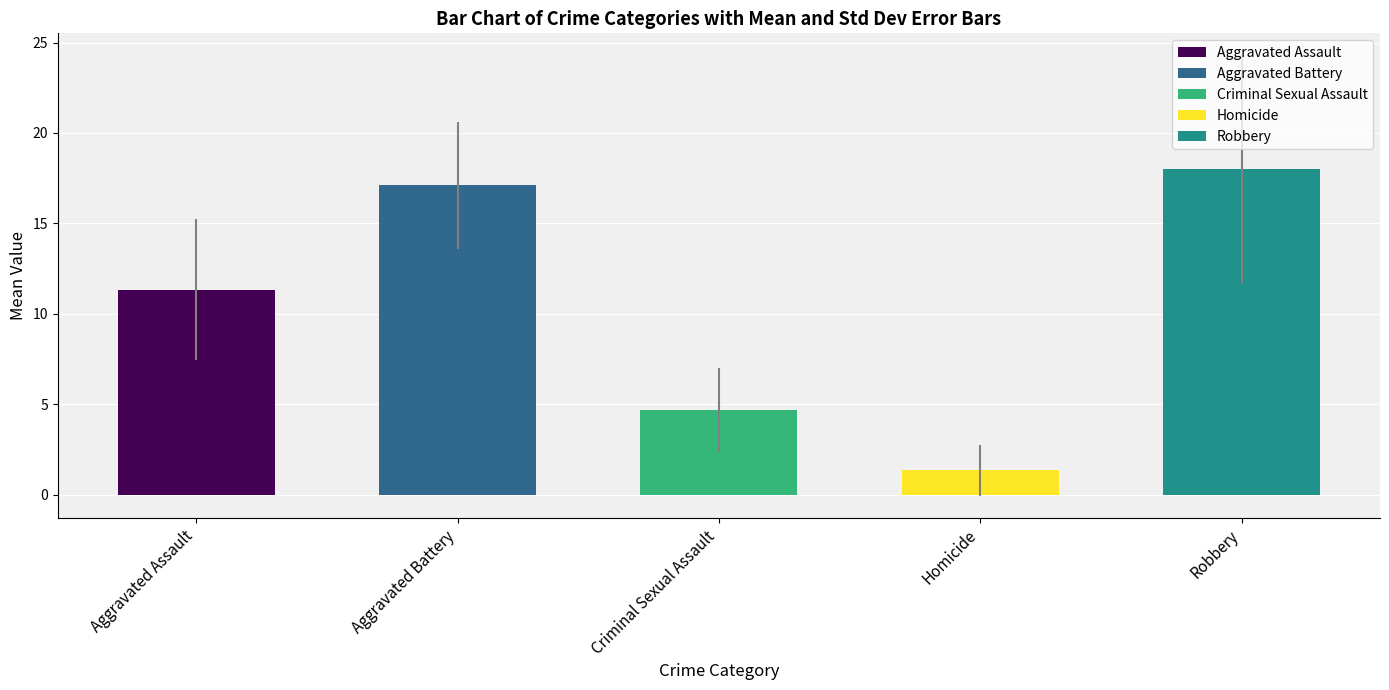

How many series are shown in this chart?

5